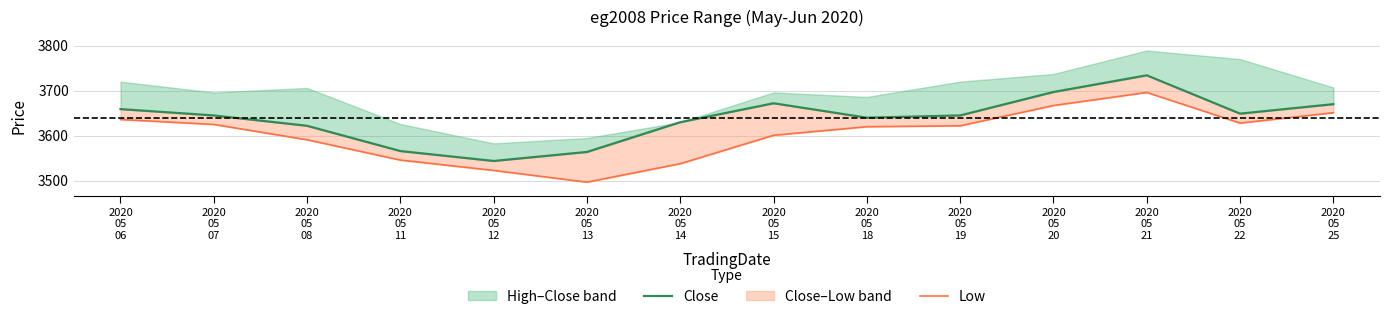

True or false: Close and Low cross at least once.

False